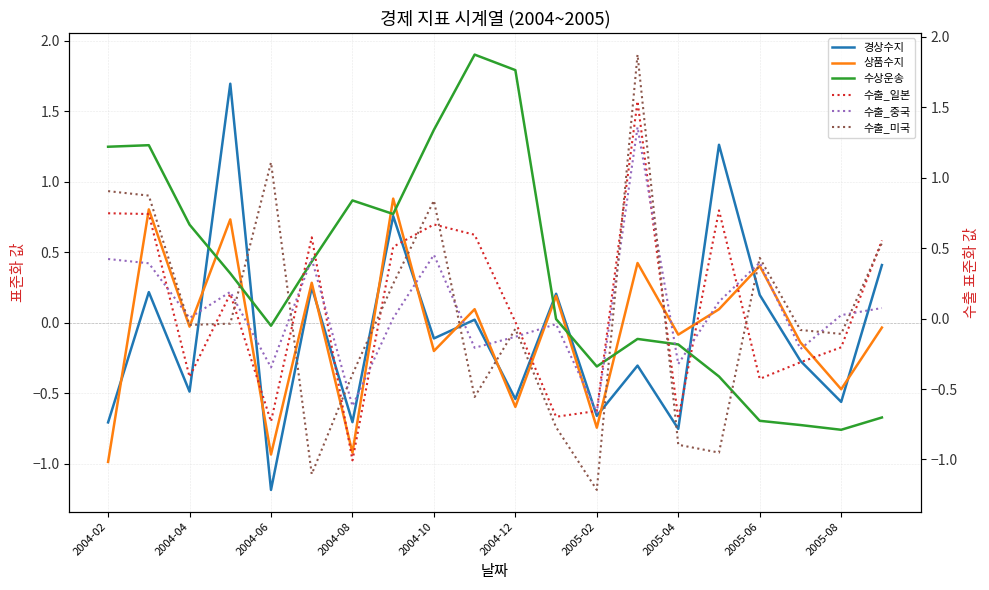

At how many categories does at least one series exceed 0?

17